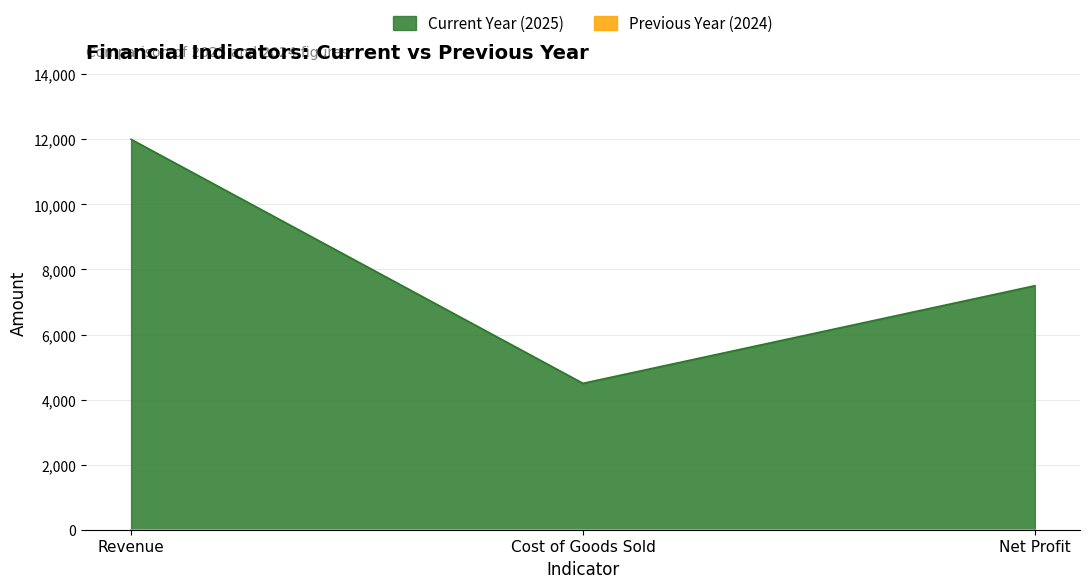

Reading left to right, list all the values displayed in this chart.

12000	4500	7500